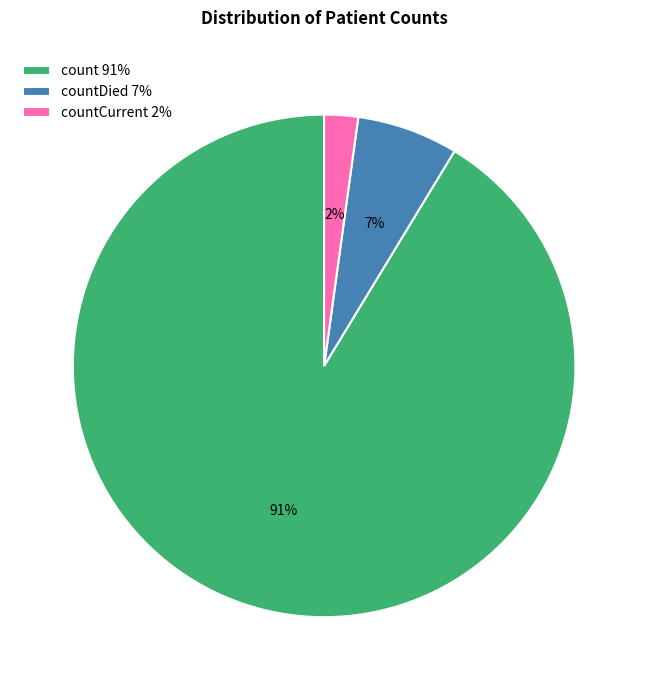

True or false: countDied 7% accounts for 12% of the total.

False